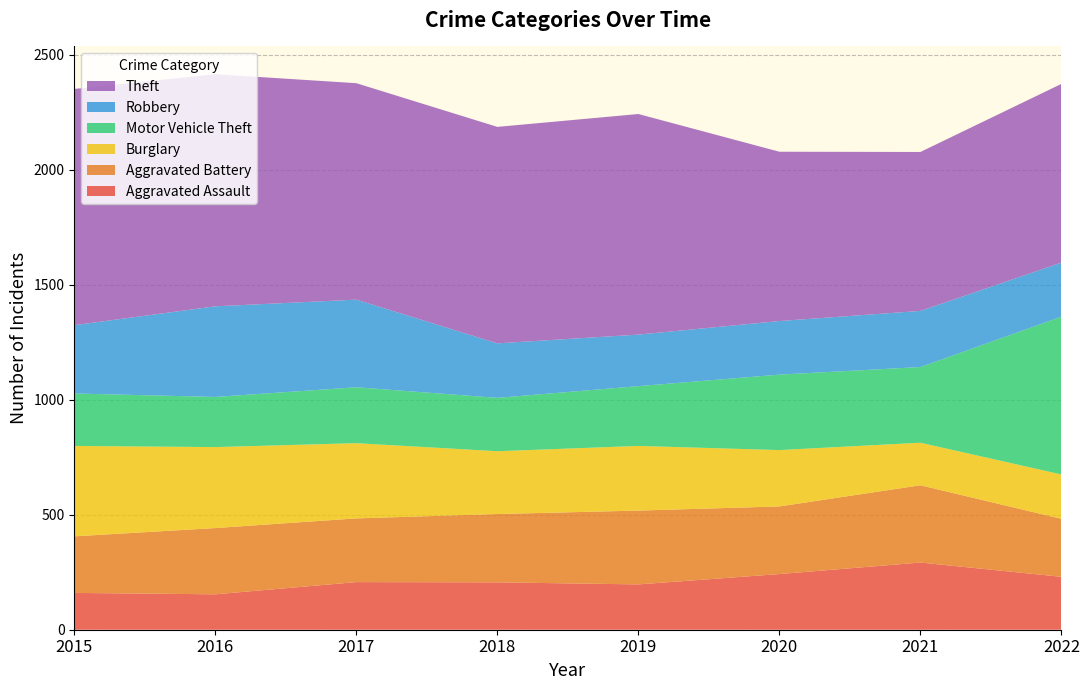

Reading right to left, list all the values displayed in this chart.

Aggravated Assault: 2022=230	2021=292	2020=242	2019=197	2018=206	2017=207	2016=154	2015=160
Aggravated Battery: 2022=252	2021=336	2020=294	2019=321	2018=297	2017=277	2016=288	2015=246
Burglary: 2022=193	2021=185	2020=245	2019=281	2018=273	2017=327	2016=352	2015=393
Motor Vehicle Theft: 2022=686	2021=329	2020=328	2019=260	2018=232	2017=243	2016=218	2015=228
Robbery: 2022=235	2021=244	2020=233	2019=224	2018=237	2017=381	2016=394	2015=297
Theft: 2022=777	2021=691	2020=736	2019=959	2018=941	2017=941	2016=1009	2015=1027